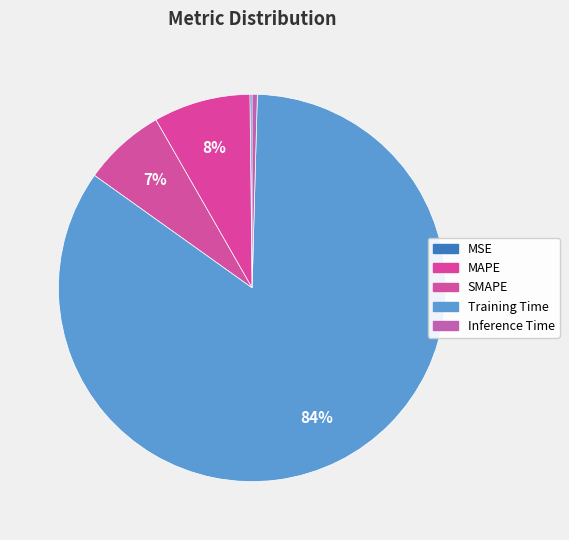

Which category has the biggest portion of the pie?

Training Time